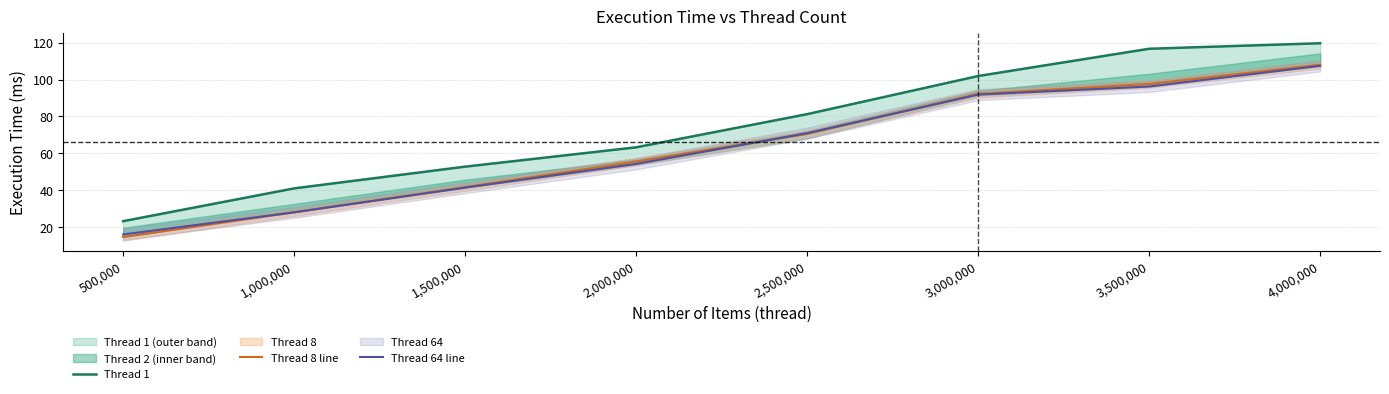

Which has a higher value, 2,000,000 or 3,500,000?

3,500,000